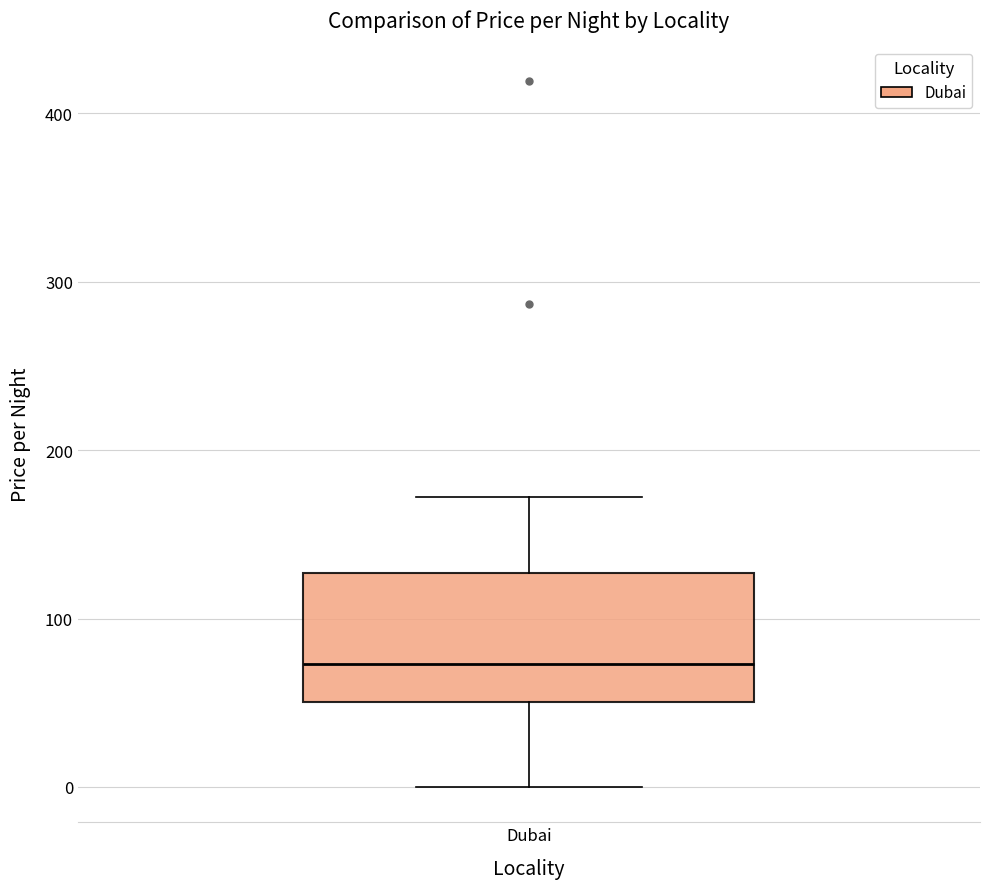

Where is the lower edge of the box for Dubai on the y-axis? The values are not printed on the chart, so give them approximately, as read against the axis.

50